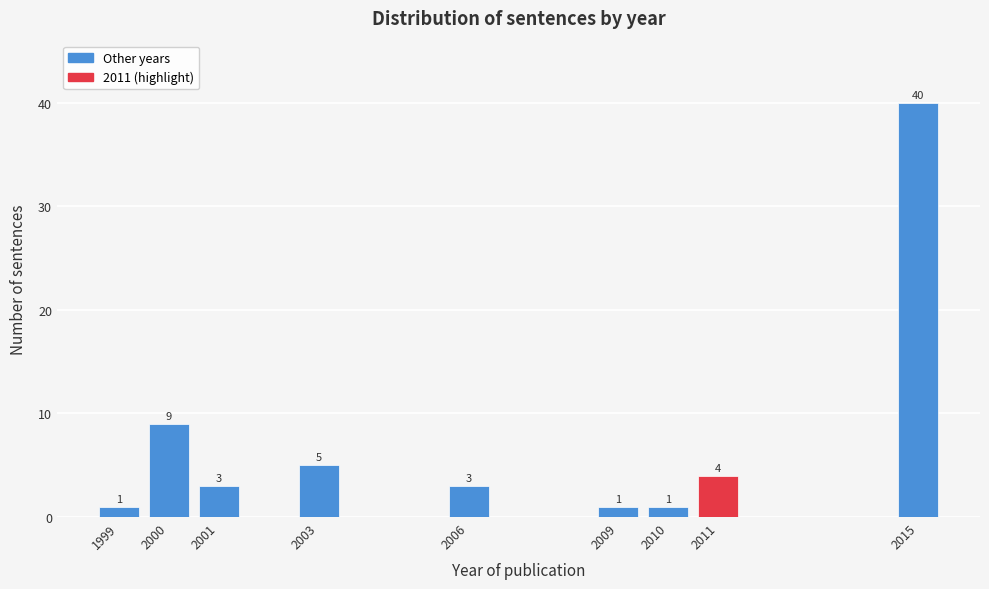

Reading right to left, what are all the values shown in this chart?

2015=40	2011=4	2010=1	2009=1	2006=3	2003=5	2001=3	2000=9	1999=1